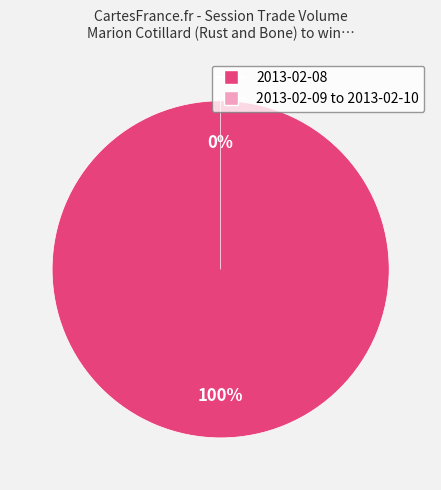

Which category has the smallest portion of the pie?

2013-02-09 to 2013-02-10